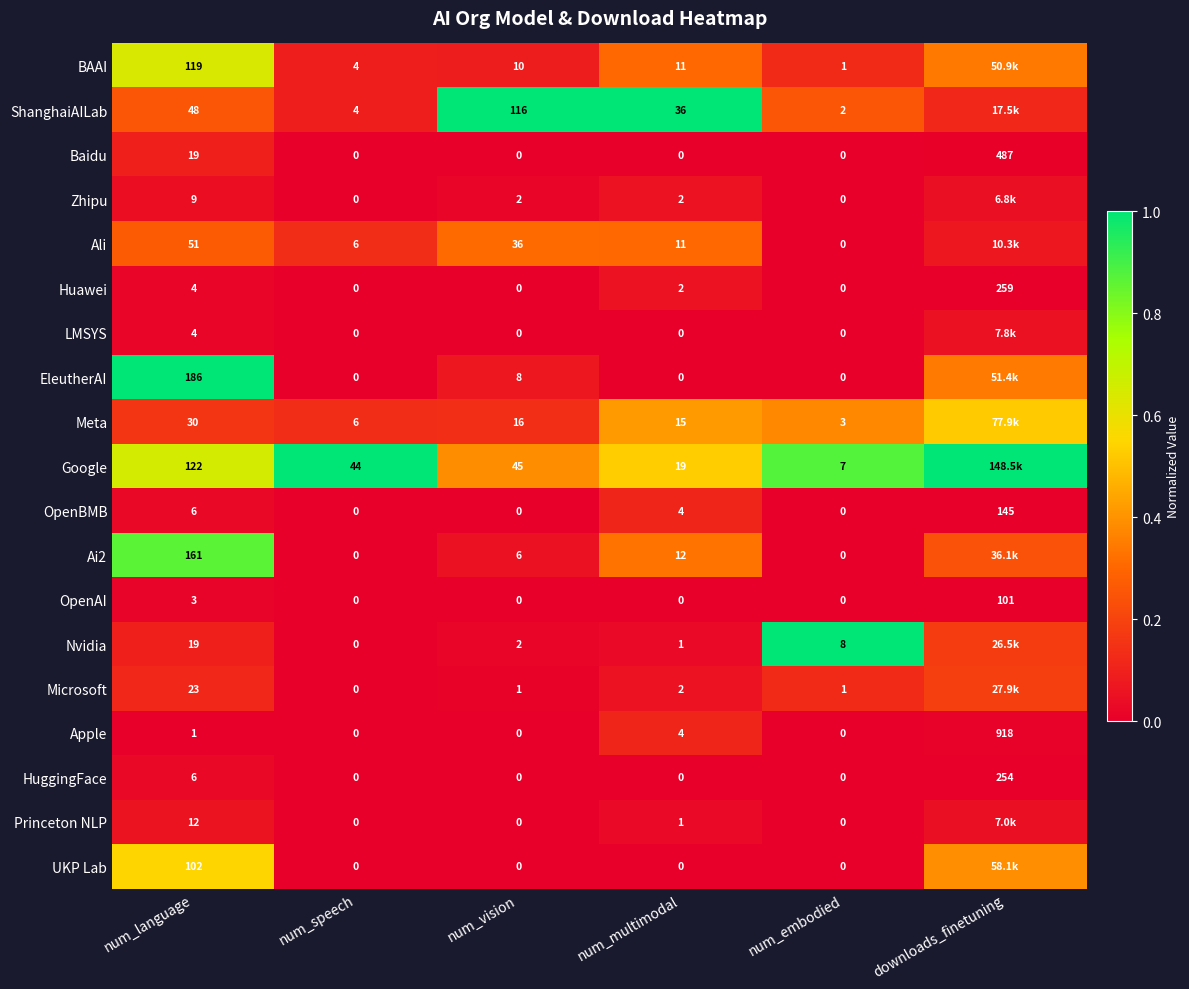

Is it true that Microsoft equals 0.0 at num_multimodal?

False